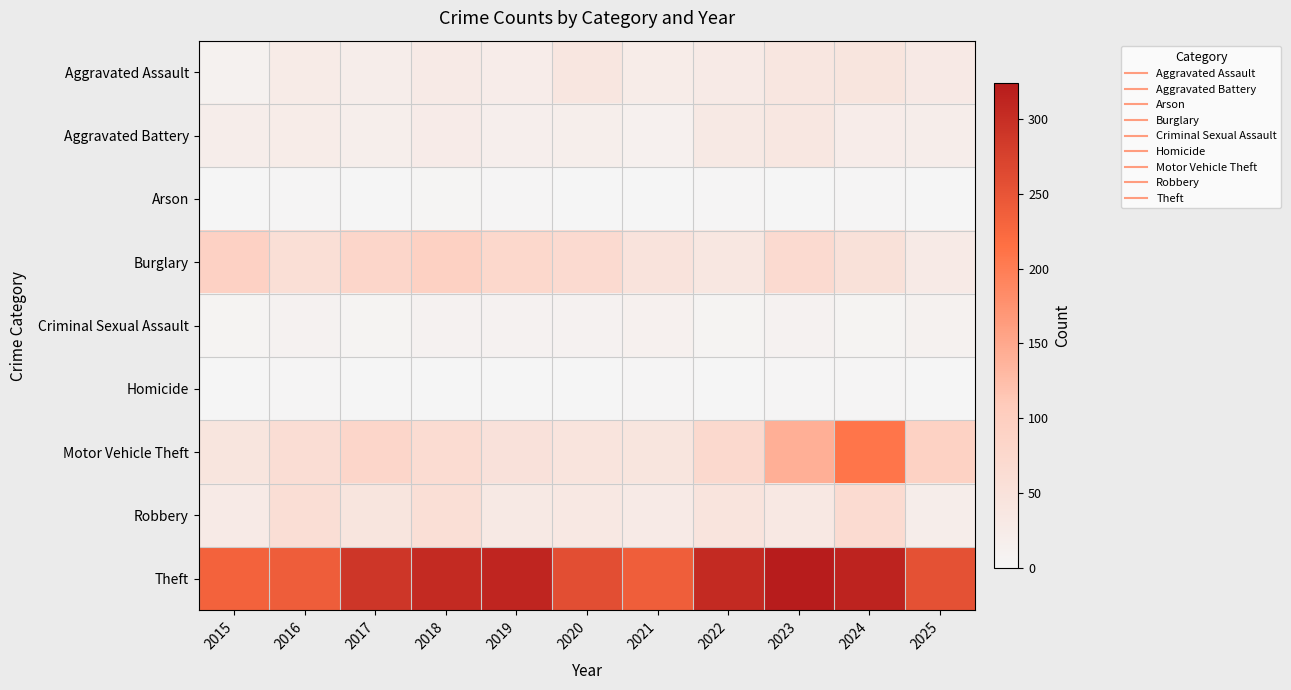

Which series has the largest range (max minus min)?

Motor Vehicle Theft